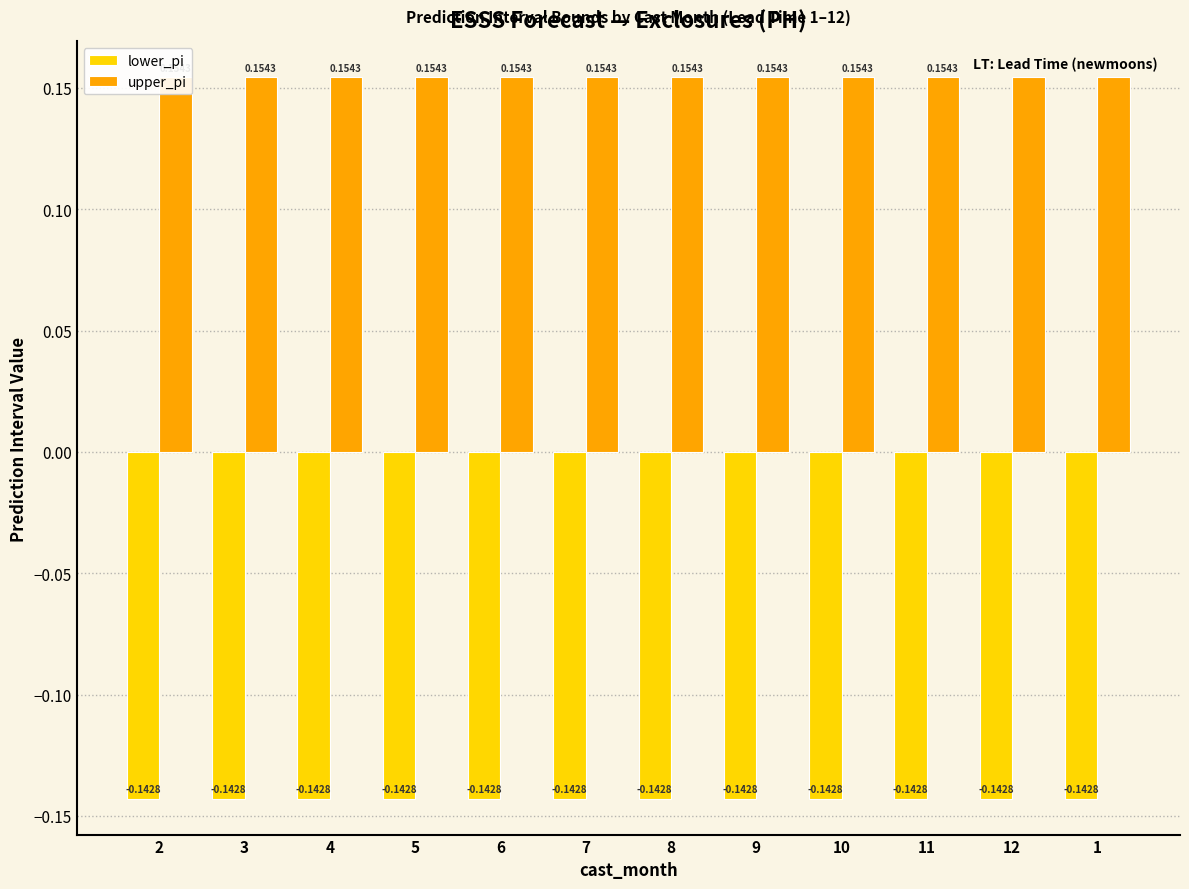

At which label does lower_pi reach its minimum?

1